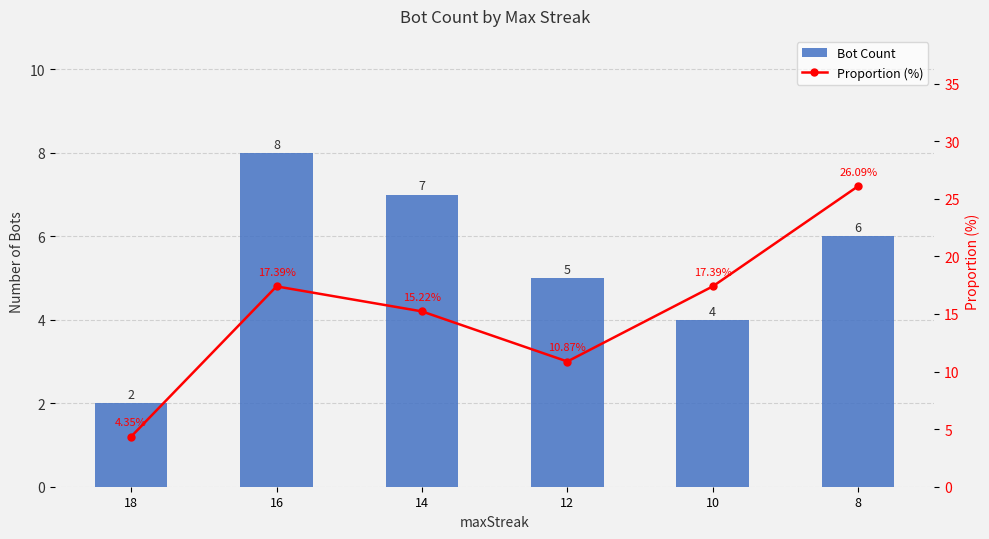

What is the average value of the Bot Count series?

5.3